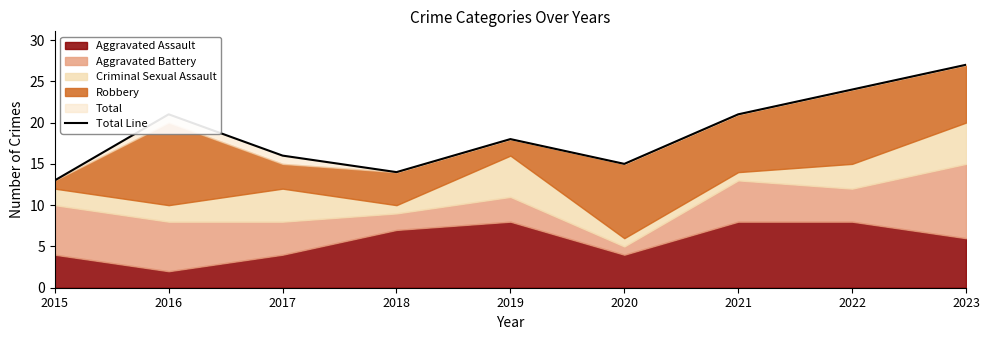

What is the maximum value shown in the chart?

27